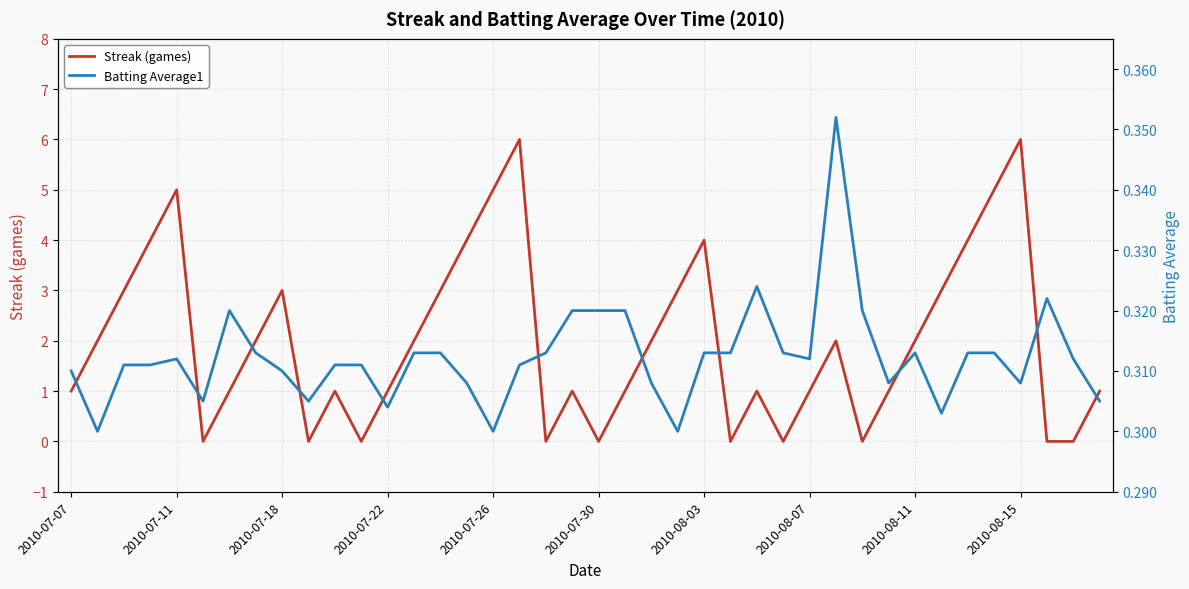

The Streak (games) series shows 5 at 2010-07-18. True or false?

False